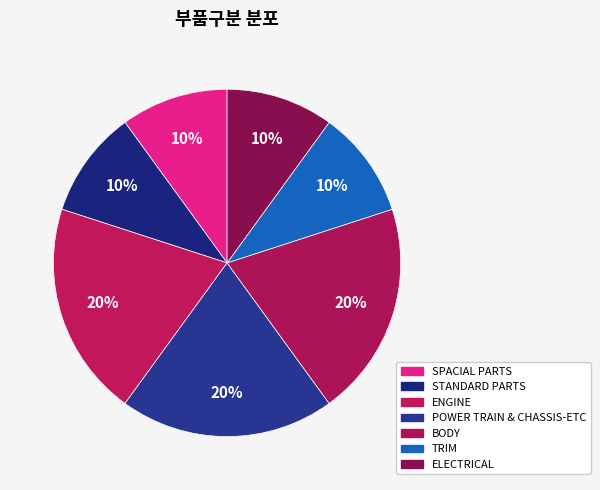

What is the smallest slice in the pie chart?

SPACIAL PARTS